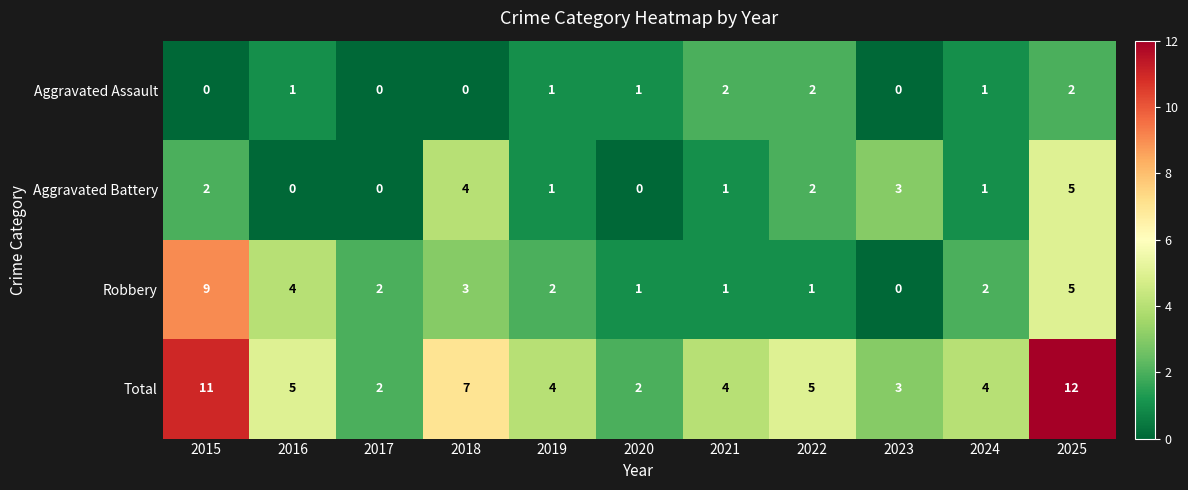

True or false: Total has a value of 3 at 2016.

False